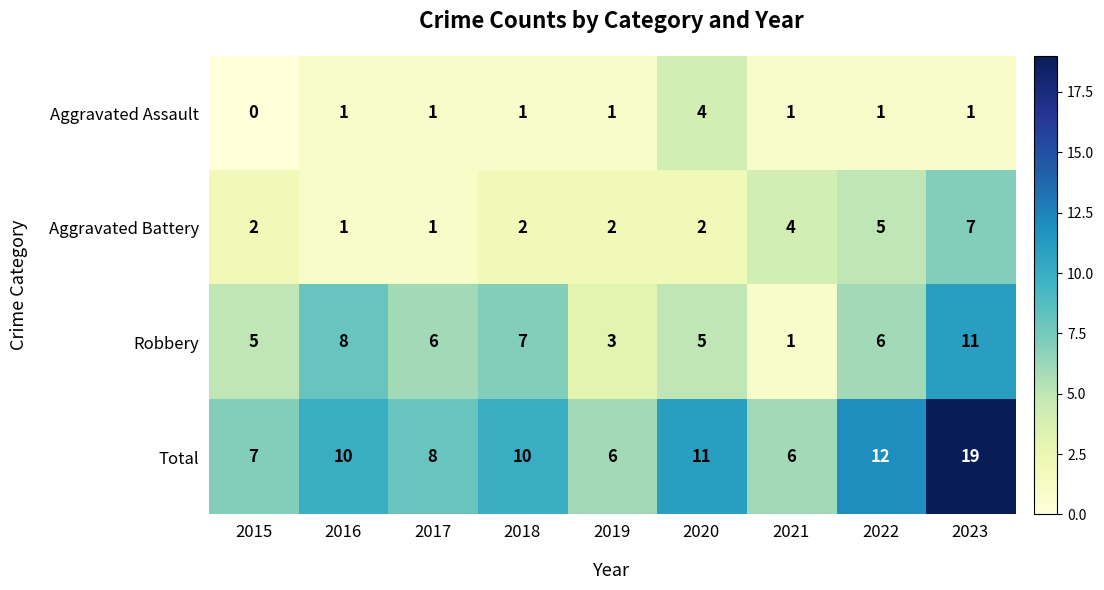

Which series has the widest spread of values?

Total